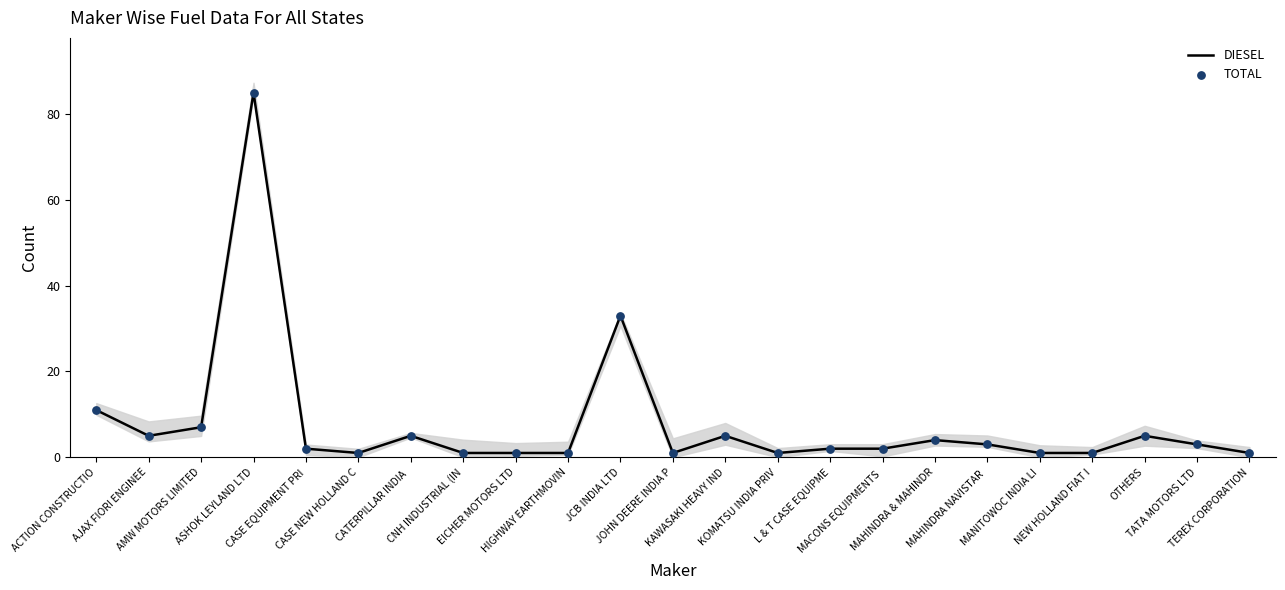

What are all the series names shown in the legend?

DIESEL, TOTAL